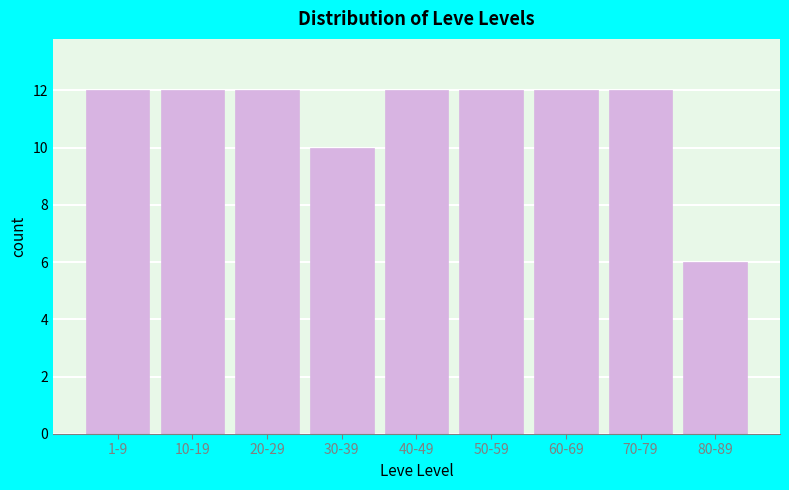

Reading left to right, list all the values displayed in this chart.

12	12	12	10	12	12	12	12	6